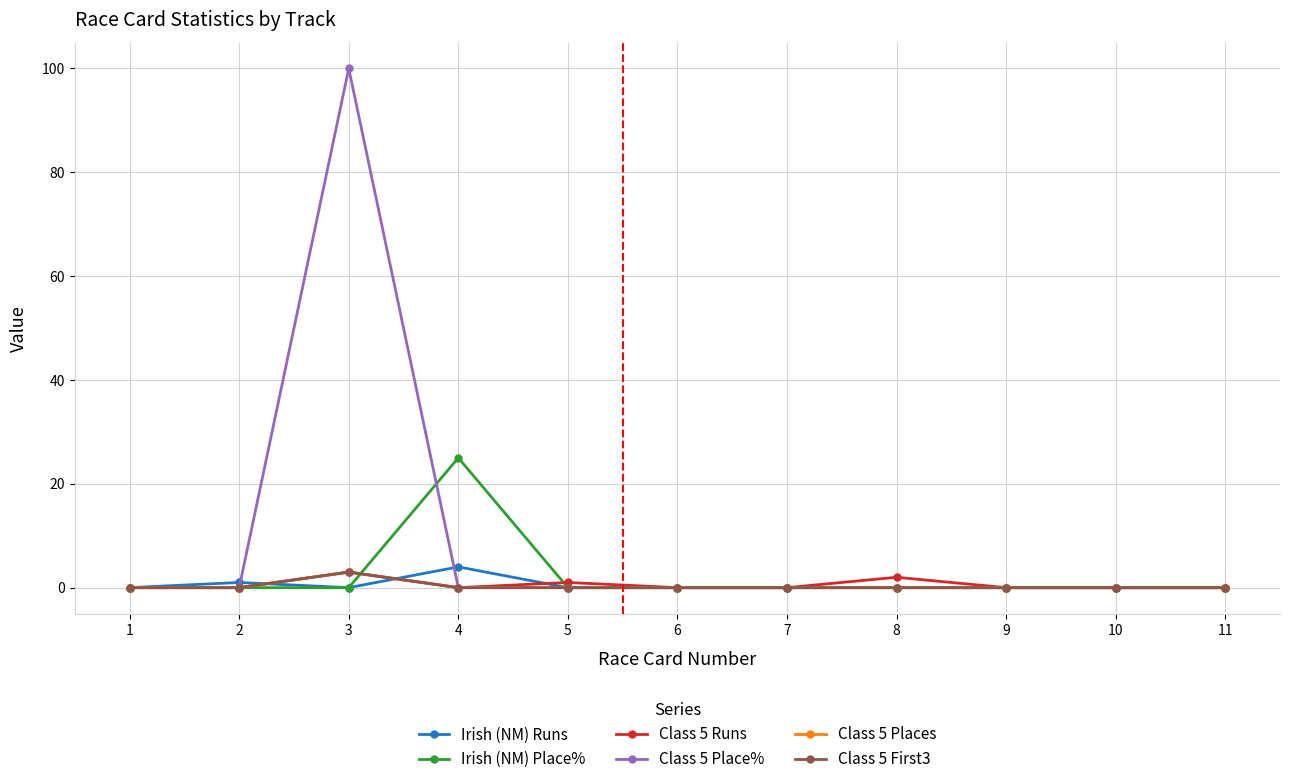

Reading left to right, extract all data points from this chart.

Irish (NM) Runs: 1=0	2=1	3=0	4=4	5=0	6=0	7=0	8=0	9=0	10=0	11=0
Irish (NM) Place%: 1=0	2=0	3=0	4=25	5=0	6=0	7=0	8=0	9=0	10=0	11=0
Class 5 Runs: 1=0	2=0	3=3	4=0	5=1	6=0	7=0	8=2	9=0	10=0	11=0
Class 5 Place%: 1=0	2=0	3=100	4=0	5=0	6=0	7=0	8=0	9=0	10=0	11=0
Class 5 Places: 1=0	2=0	3=3	4=0	5=0	6=0	7=0	8=0	9=0	10=0	11=0
Class 5 First3: 1=0	2=0	3=3	4=0	5=0	6=0	7=0	8=0	9=0	10=0	11=0